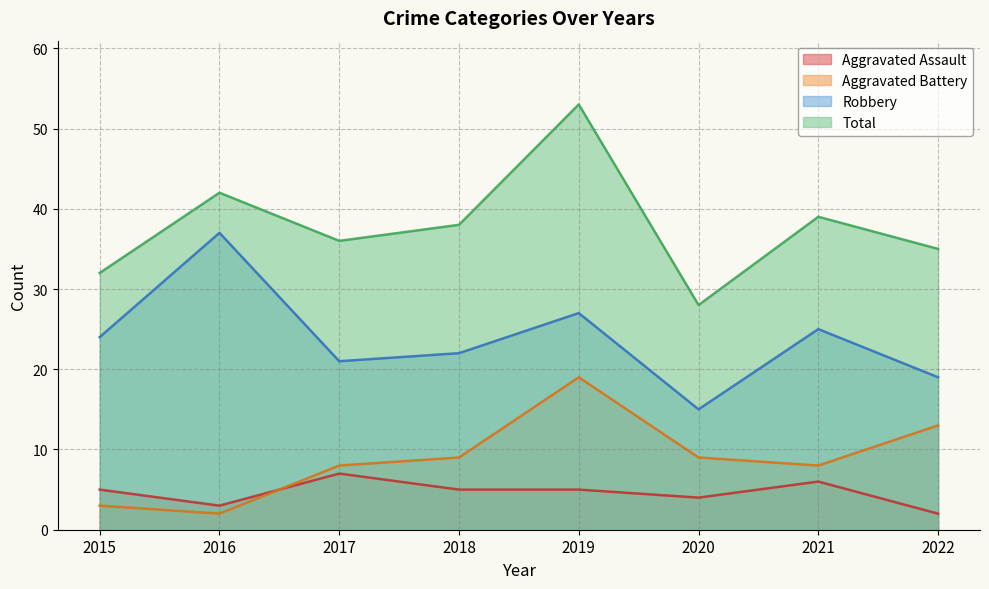

Which series has the largest range (max minus min)?

Total